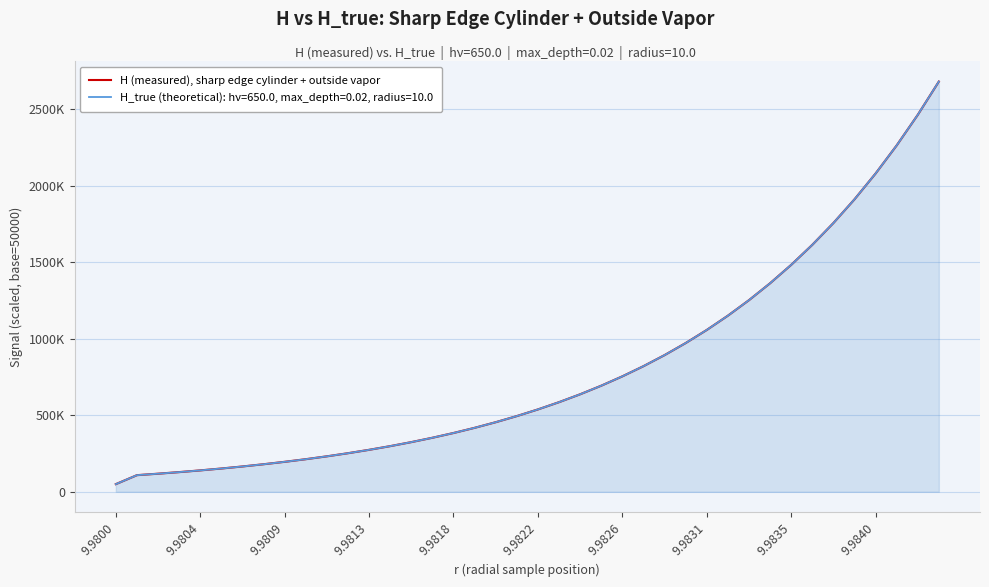

What are all the series names shown in the legend?

H (measured), sharp edge cylinder + outside vapor, H_true (theoretical): hν=650.0, max_depth=0.02, radius=10.0